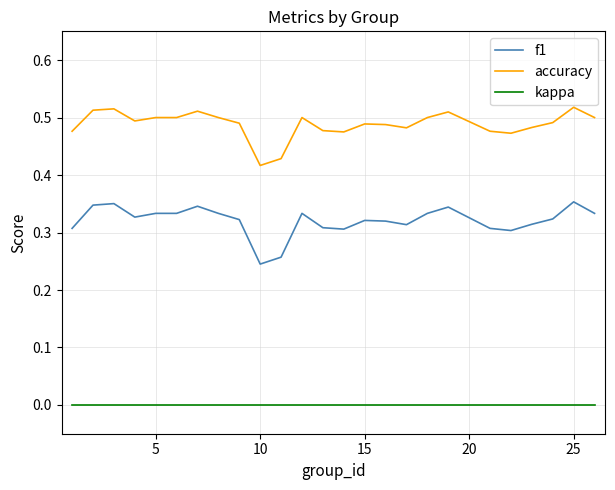

True or false: accuracy and kappa intersect in this chart.

False